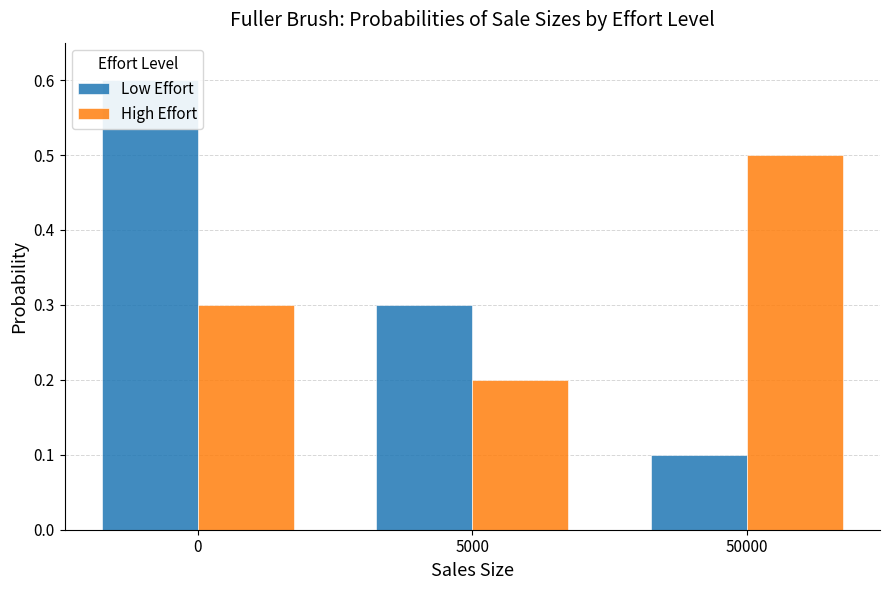

Reading right to left, extract all data points from this chart.

Low Effort: 0.1	0.3	0.6
High Effort: 0.5	0.2	0.3